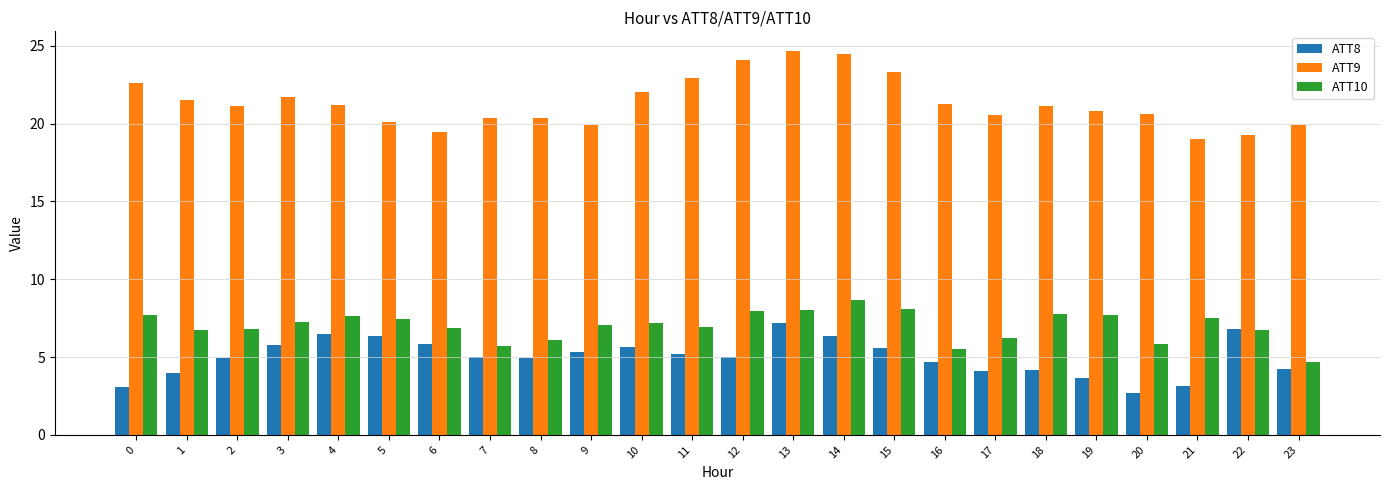

Are the bars grouped side by side (vs. stacked)?

Yes